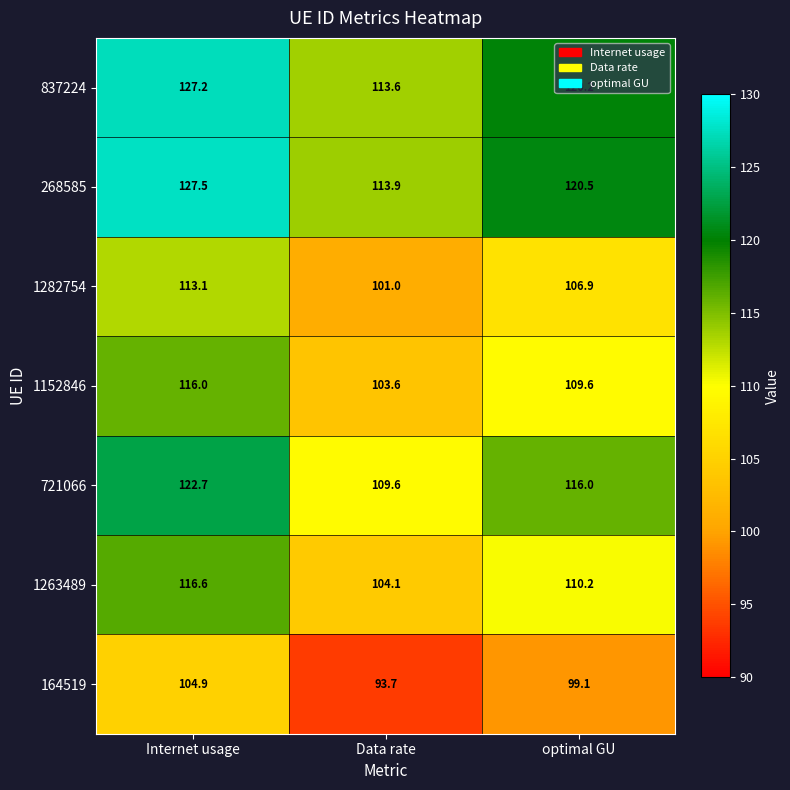

What is the difference between the highest and lowest values at Data rate?

20.2